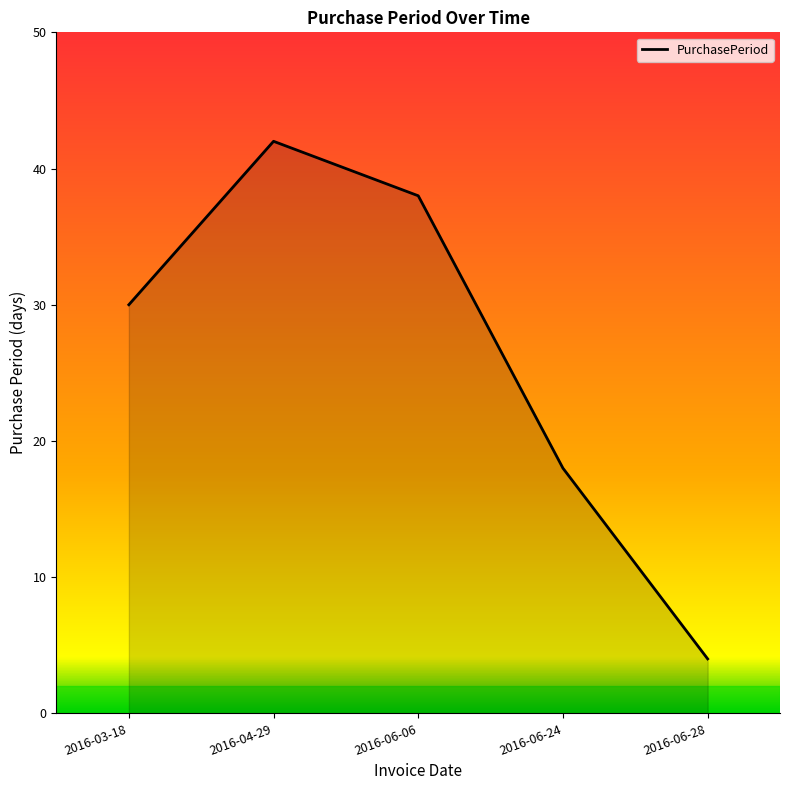

Approximately how many times larger is the value at 2016-04-29 compared to 2016-06-06?

1.1